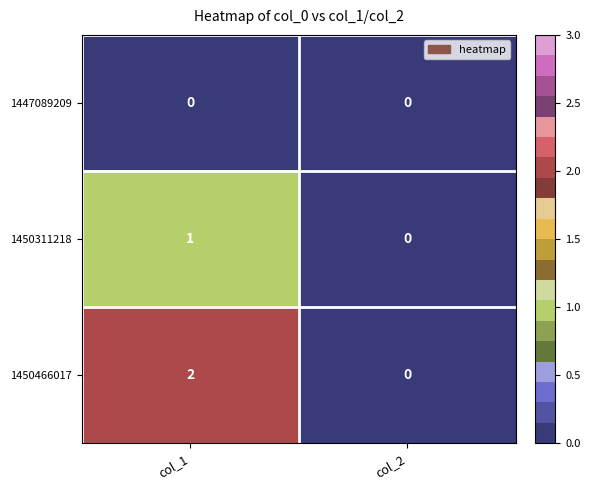

Rank the series by their maximum value, from highest to lowest.

1450466017, 1450311218, 1447089209